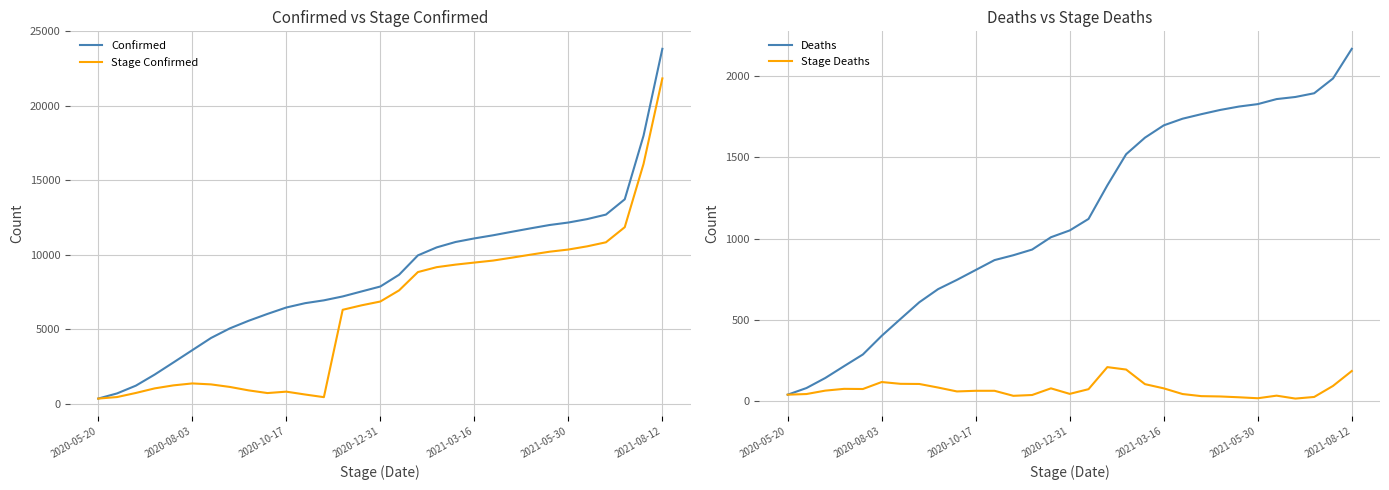

How many lines are shown in the chart?

4